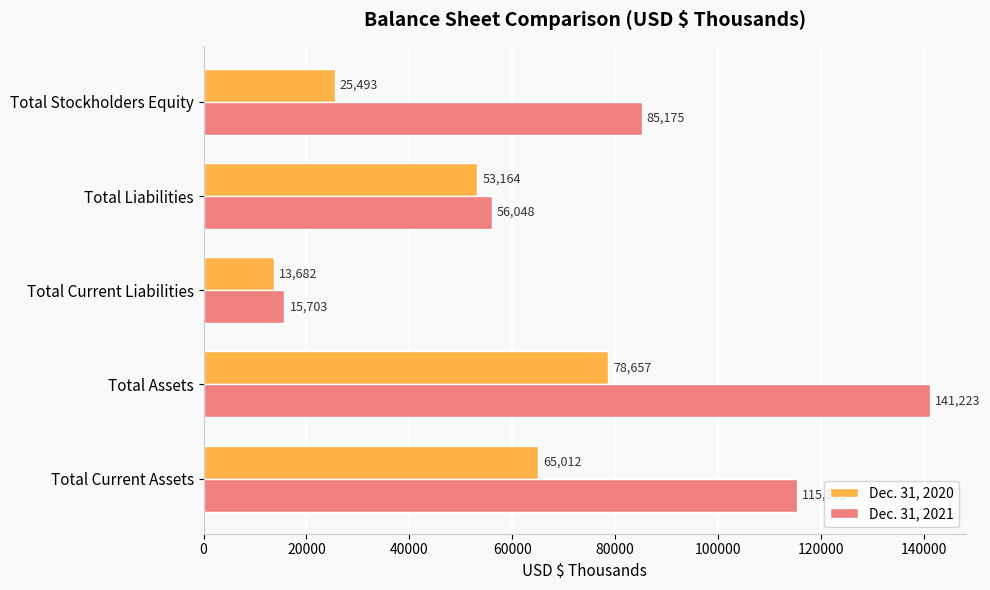

What is the difference between the maximum and minimum values in the Dec. 31, 2021 series?

125520